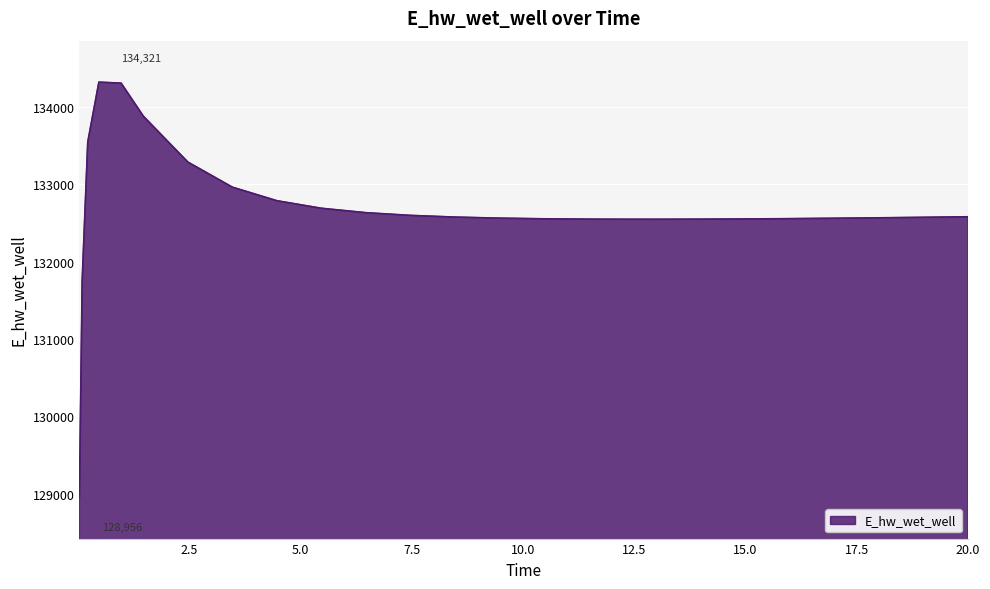

What is the difference between the maximum and minimum values?

5365.0